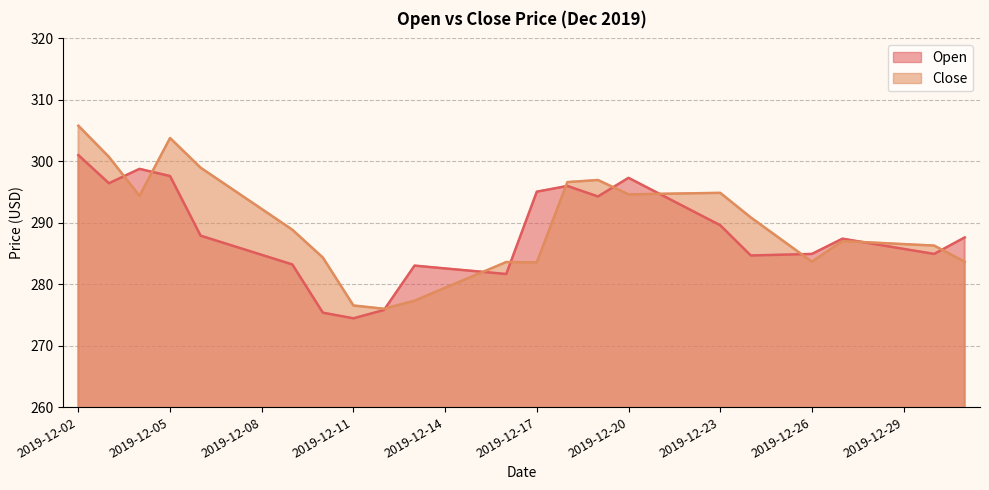

What is the maximum value for Open?

301.0